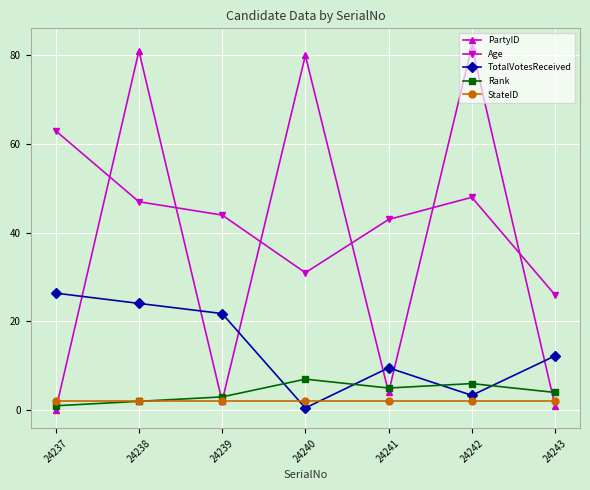

Between 24237 and 24240, which series saw the biggest shift?

PartyID